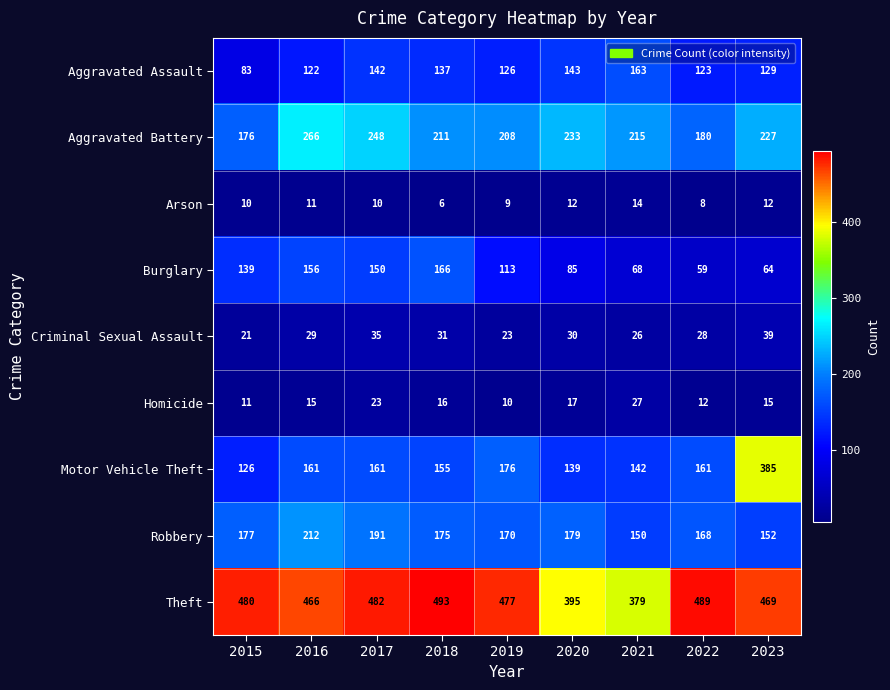

What is the minimum value shown in the chart?

6